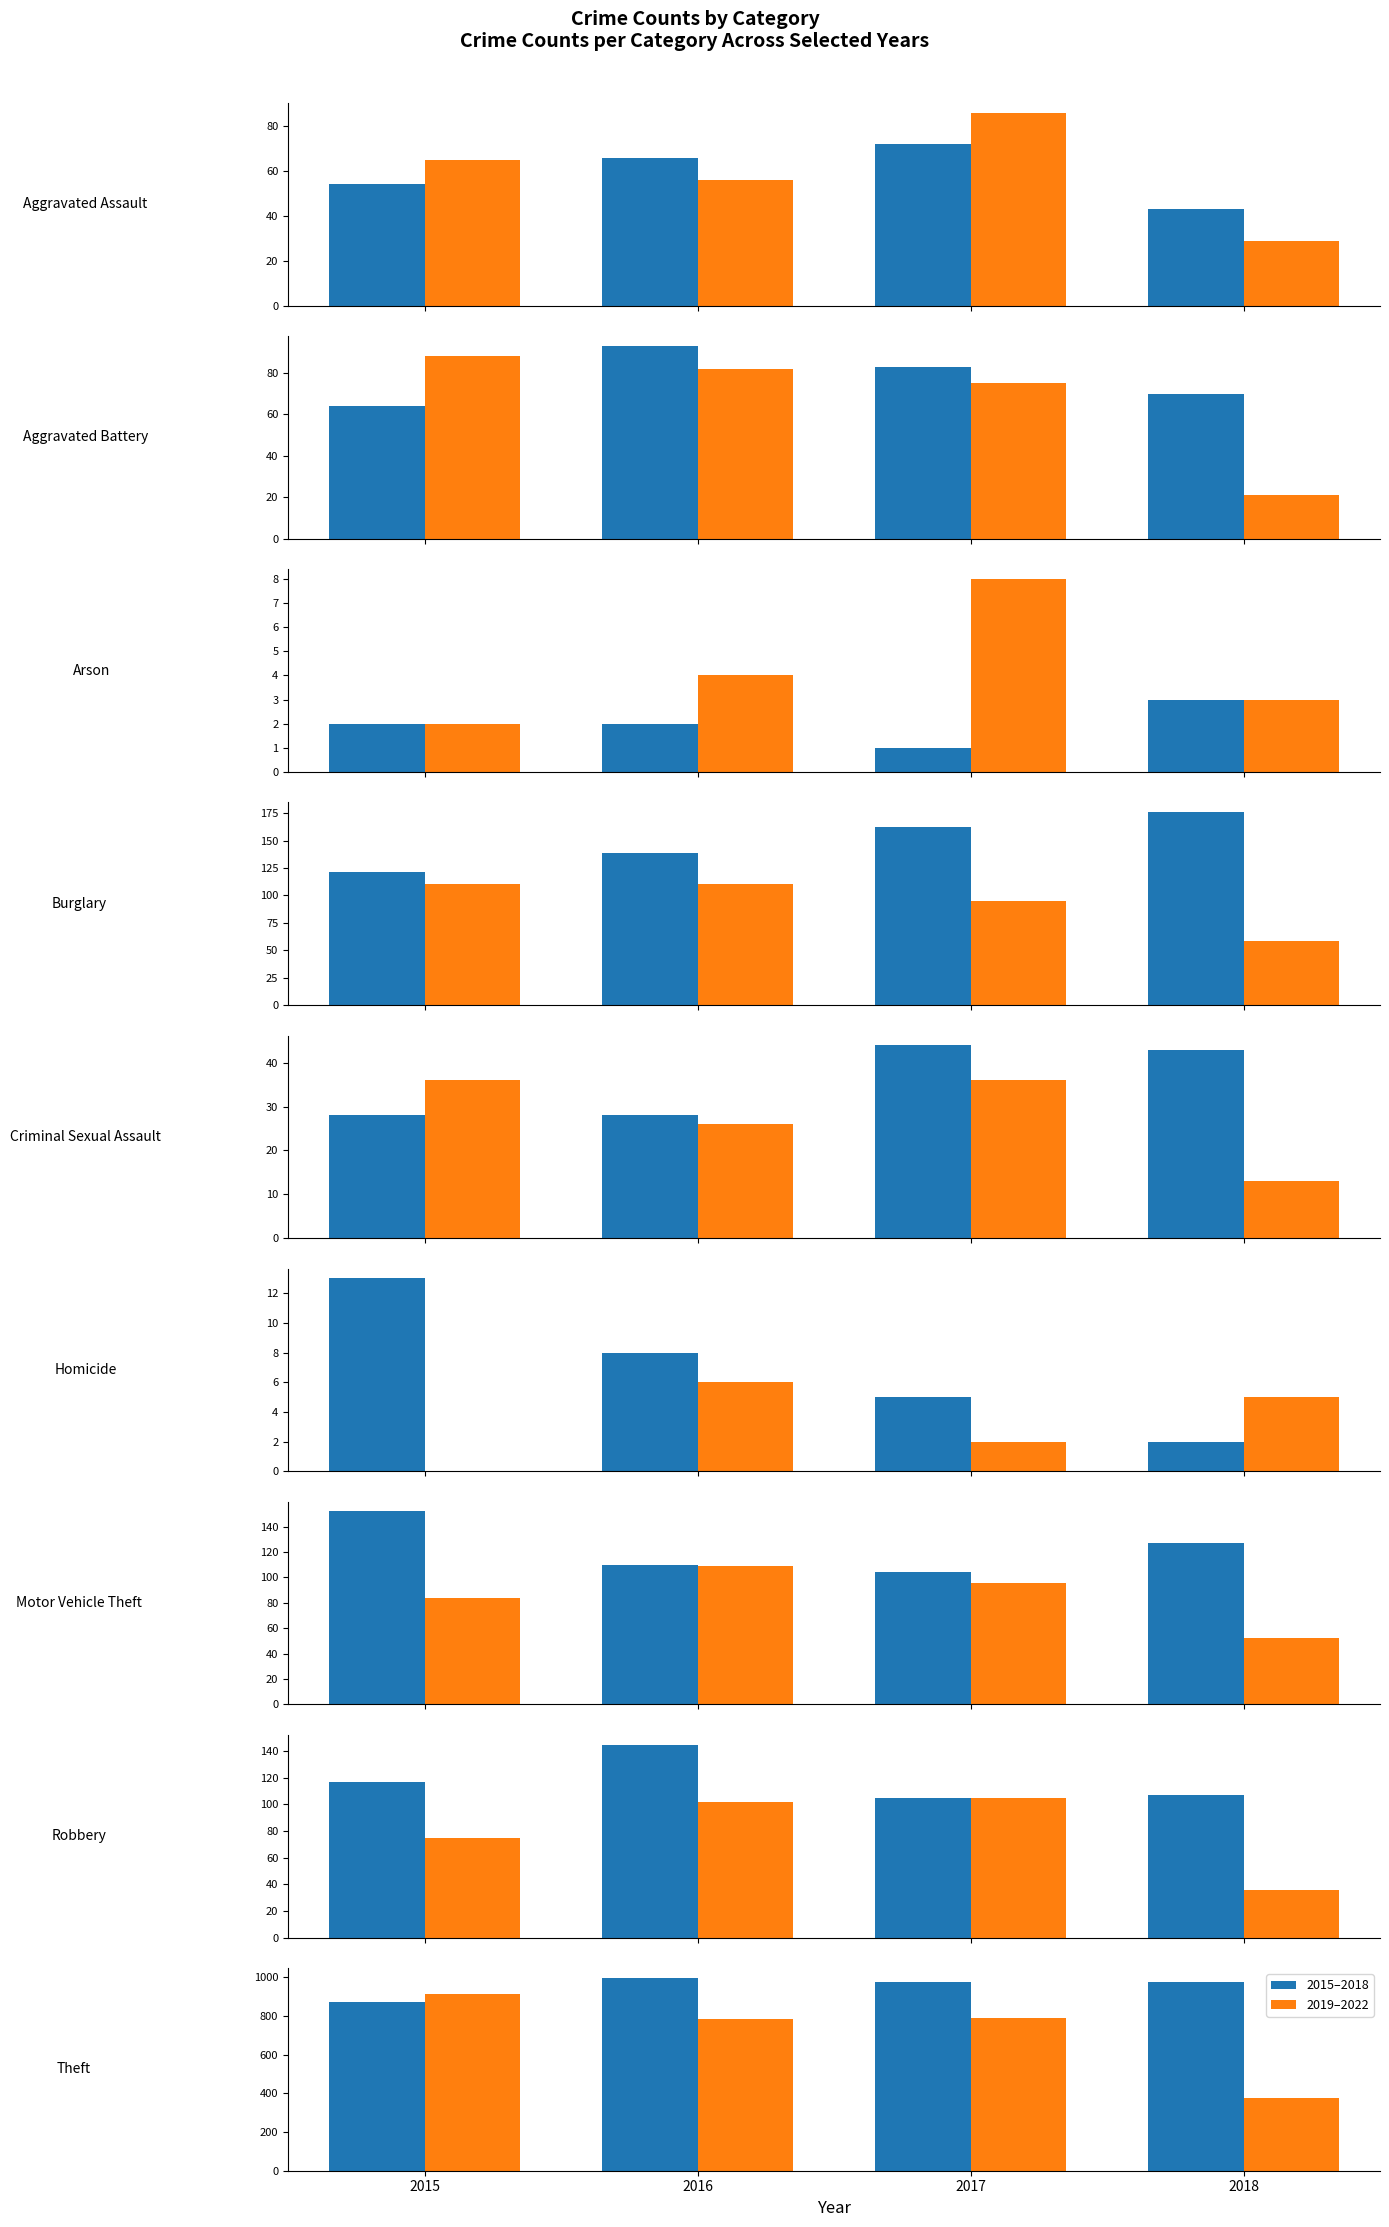

Rank the series at 2015 from highest to lowest value.

2019–2022, 2015–2018